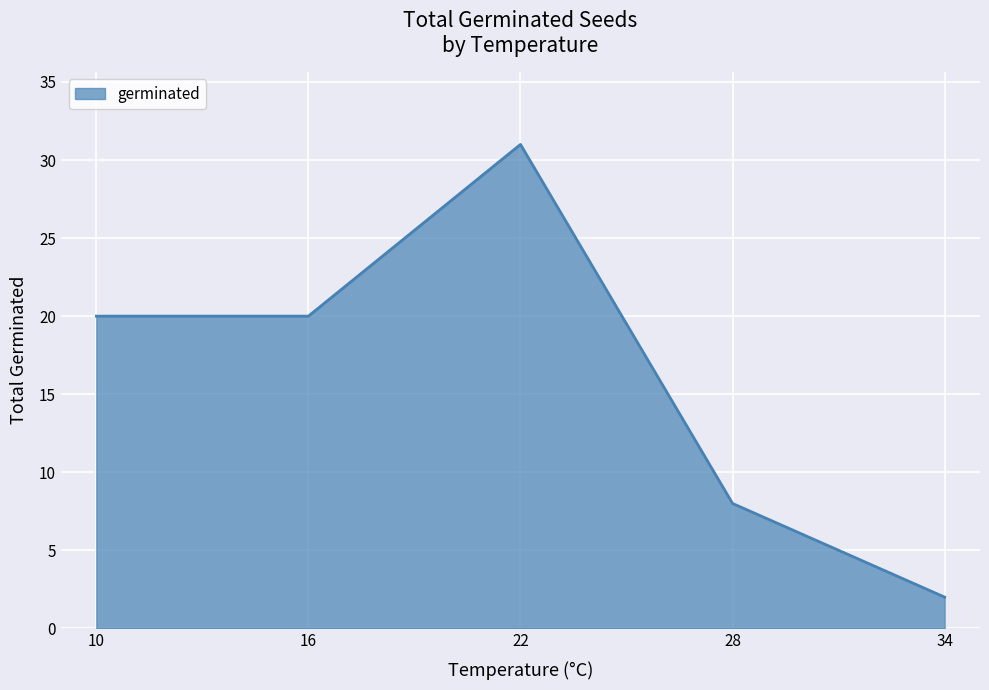

True or false: the data shows 22 at 22.

False